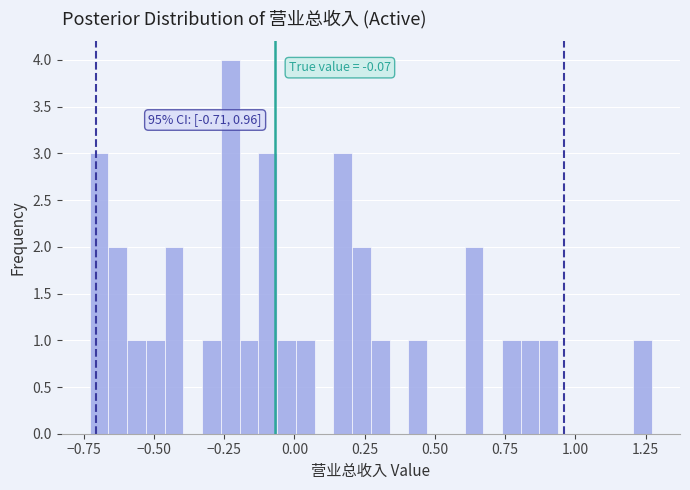

Read against the x-axis, roughly where is the centre of the tallest bar?

-0.25